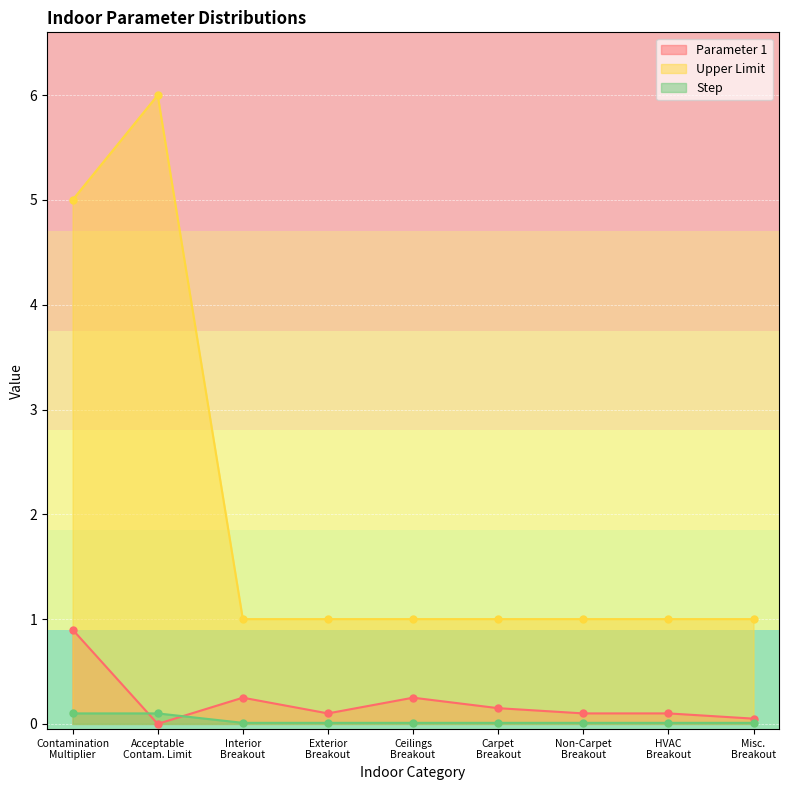

True or false: Upper Limit and Parameter 1 cross at least once.

False